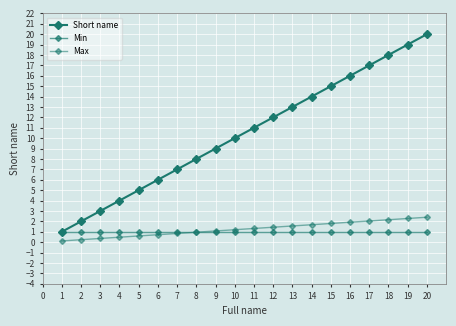

Reading left to right, what are all the values shown in this chart?

Short name: 1.0	2.0	3.0	4.0	5.0	6.0	7.0	8.0	9.0	10.0	11.0	12.0	13.0	14.0	15.0	16.0	17.0	18.0	19.0	20.0
Min: 1.0	1.0	1.0	1.0	1.0	1.0	1.0	1.0	1.0	1.0	1.0	1.0	1.0	1.0	1.0	1.0	1.0	1.0	1.0	1.0
Max: 0.1	0.2	0.4	0.5	0.6	0.7	0.8	1.0	1.1	1.2	1.3	1.4	1.6	1.7	1.8	1.9	2.0	2.2	2.3	2.4